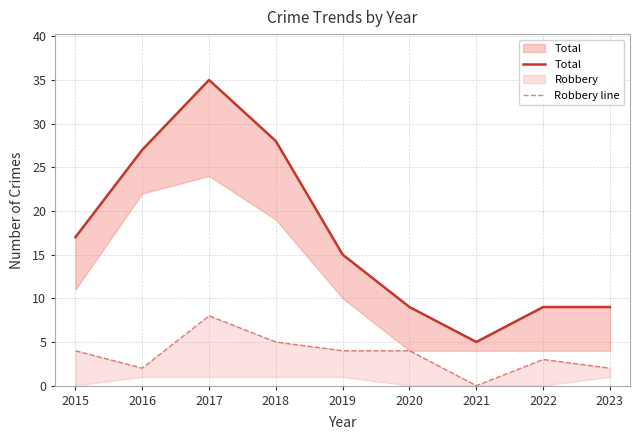

Is the value of Total at 2015 greater than the value of Robbery line at 2019?

Yes